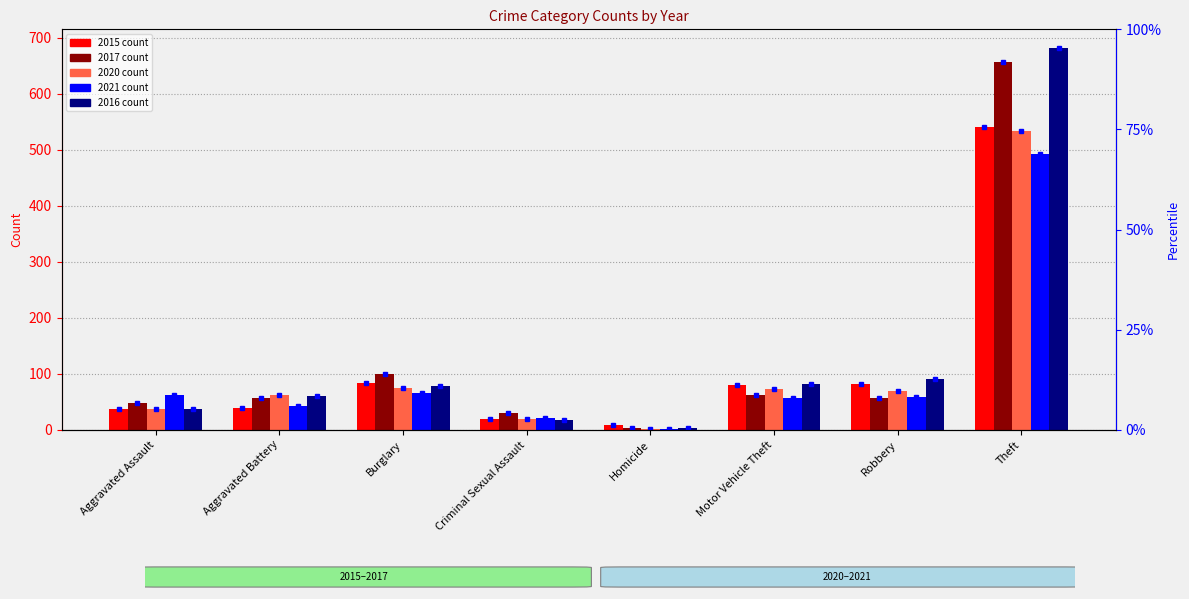

What is the sum of all 2017 values?

1012